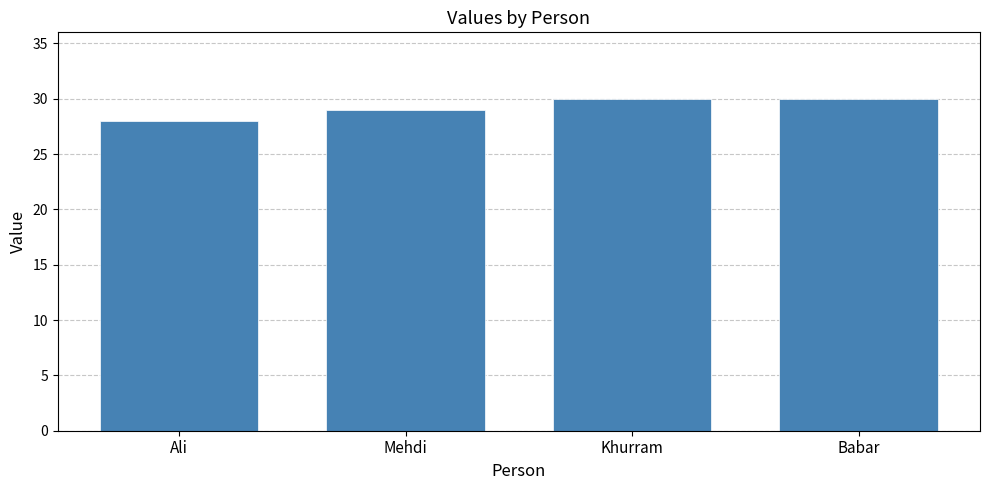

Is it true that the value at Ali is 28?

True